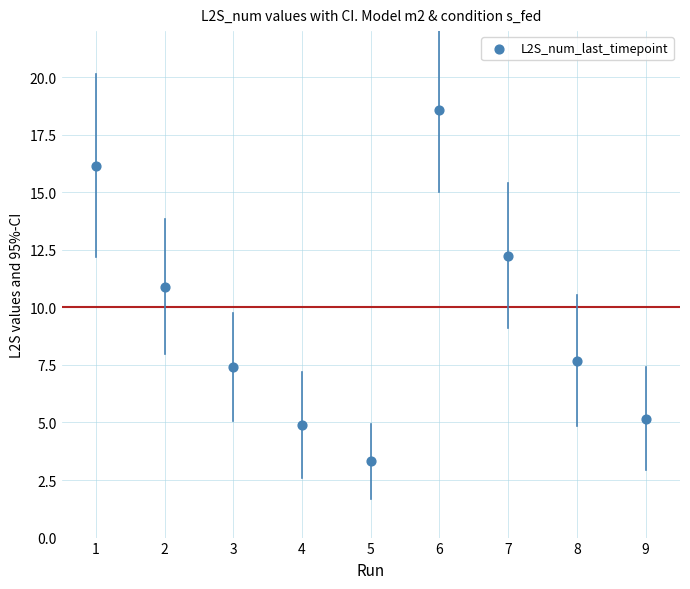

What Y value in the scatter plot is closest to 10?

10.9